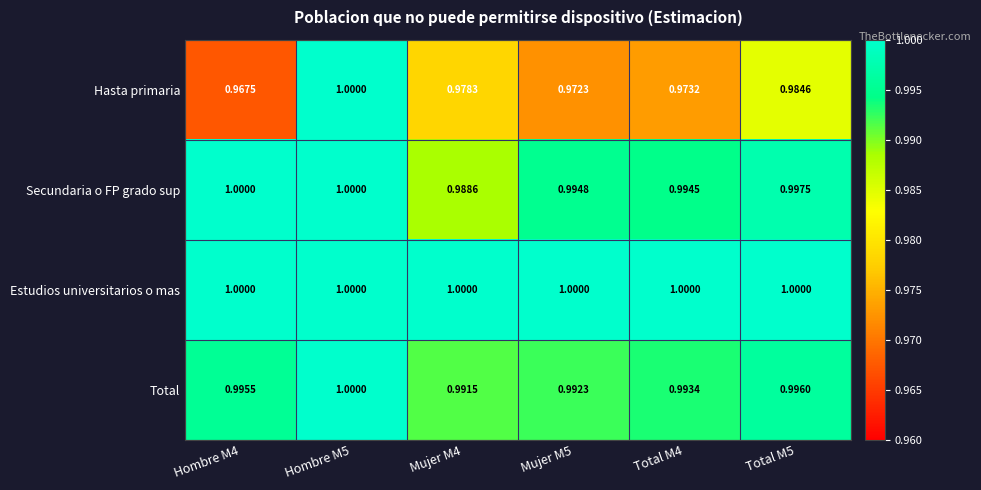

Which series has the largest total across all categories?

Estudios universitarios o mas